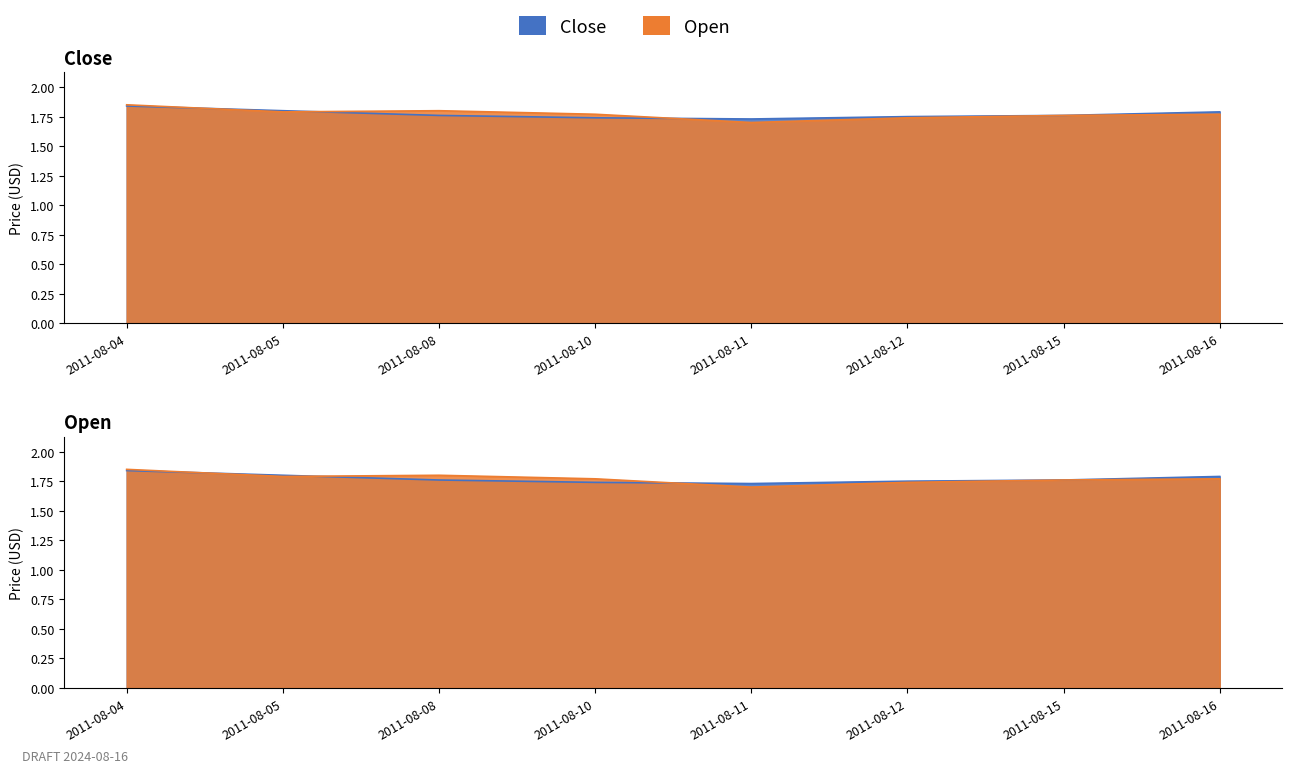

What is the average value of the Close series?

1.8